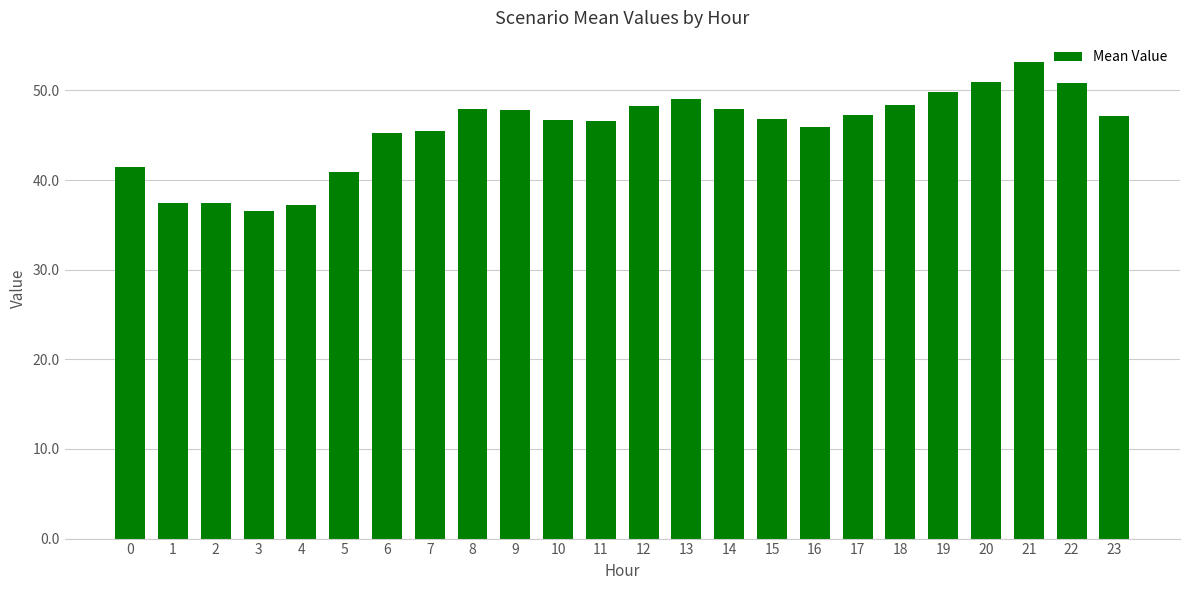

At which category does the chart reach its peak across all series?

21